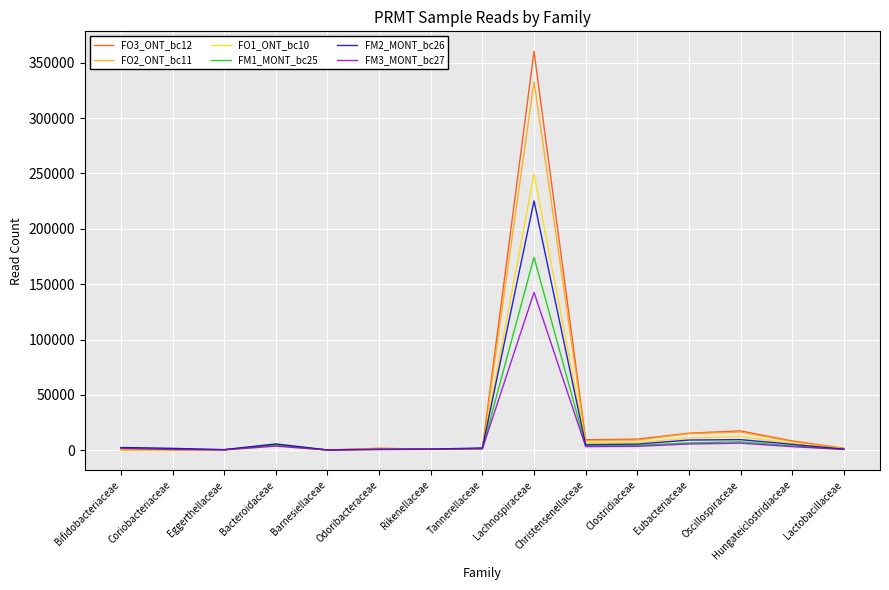

At how many categories does at least one series exceed 349126?

1